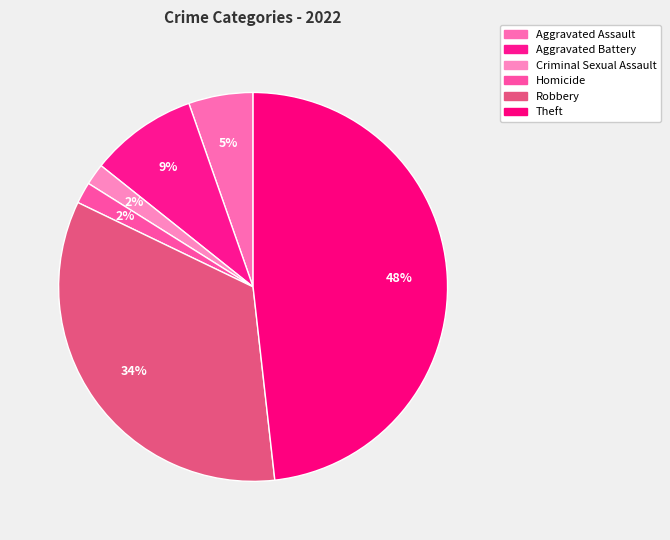

How many segments does this pie chart have?

6